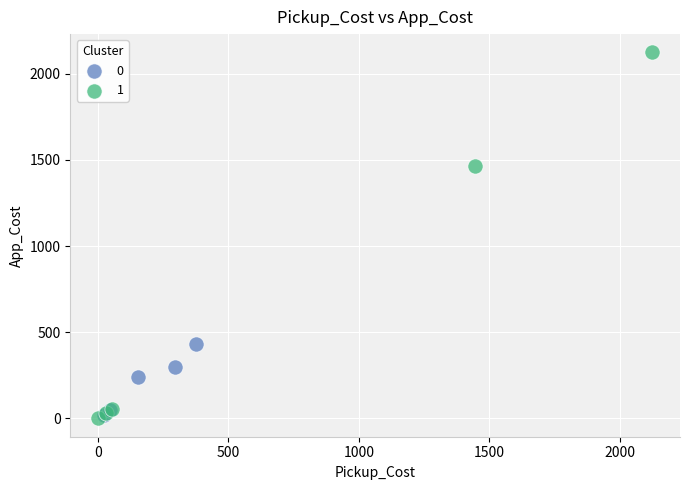

Which series has the largest Y range (max minus min)?

1